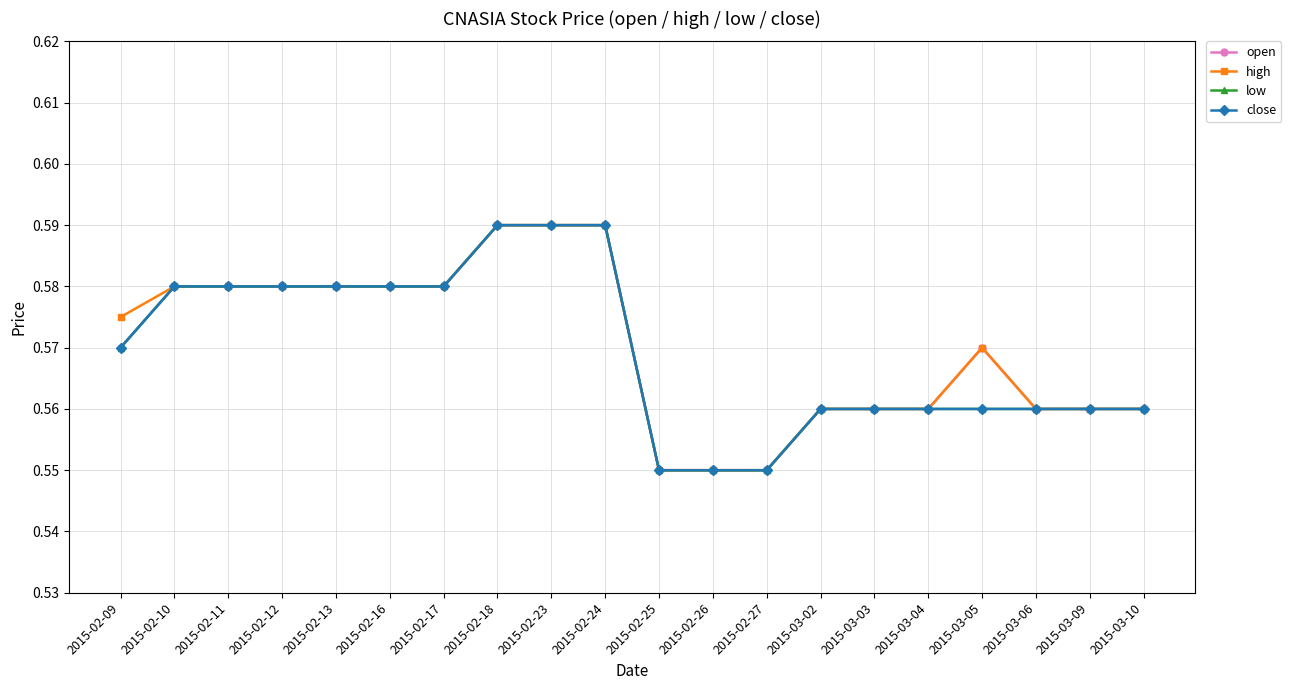

Where is low nearest to the value 0?

2015-02-25